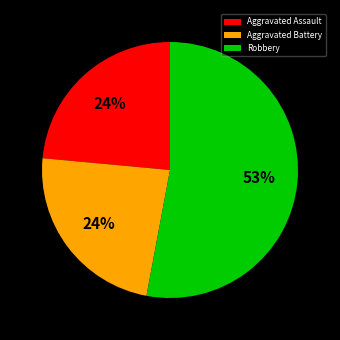

Is it true that Robbery is 67% of the pie?

False